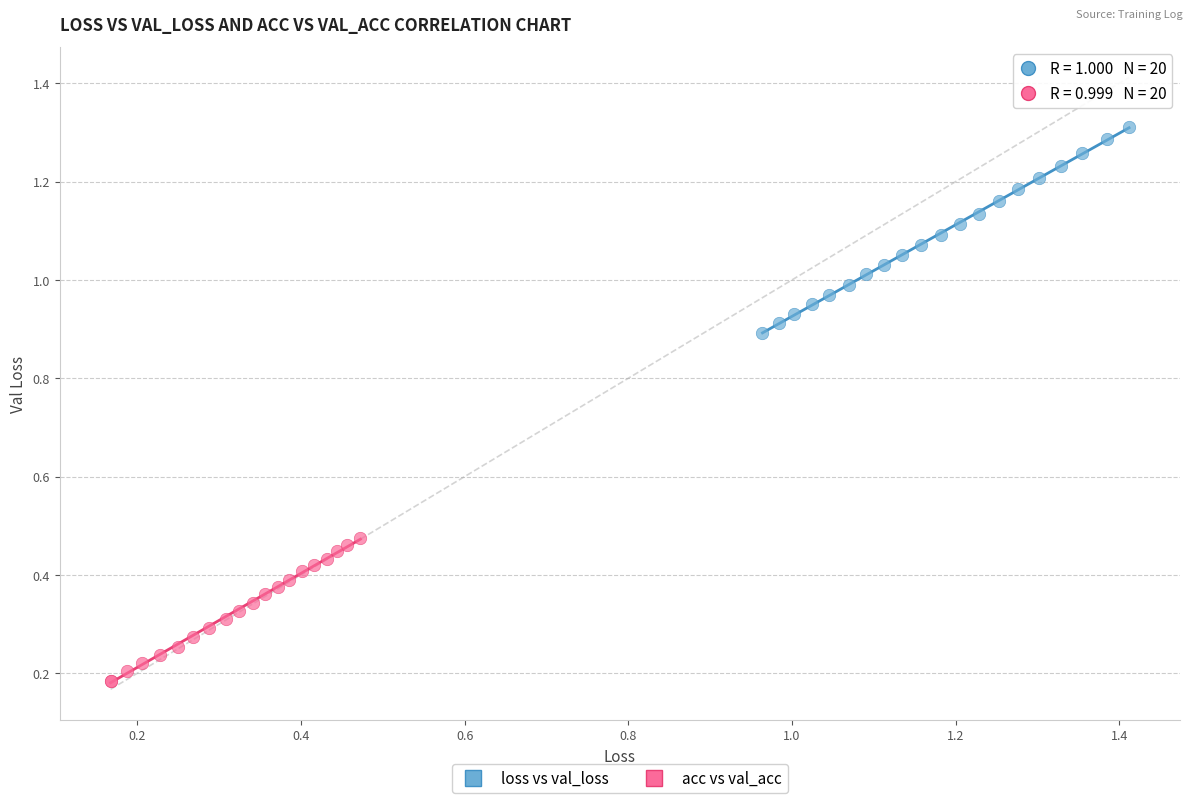

Which series reaches the maximum Y coordinate?

loss vs val_loss